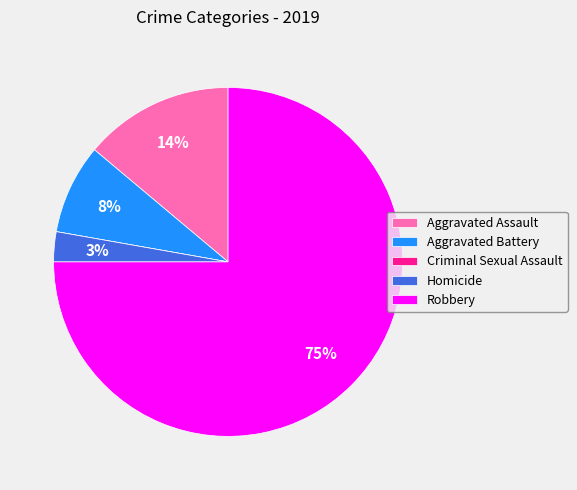

Which slice is the largest?

Robbery